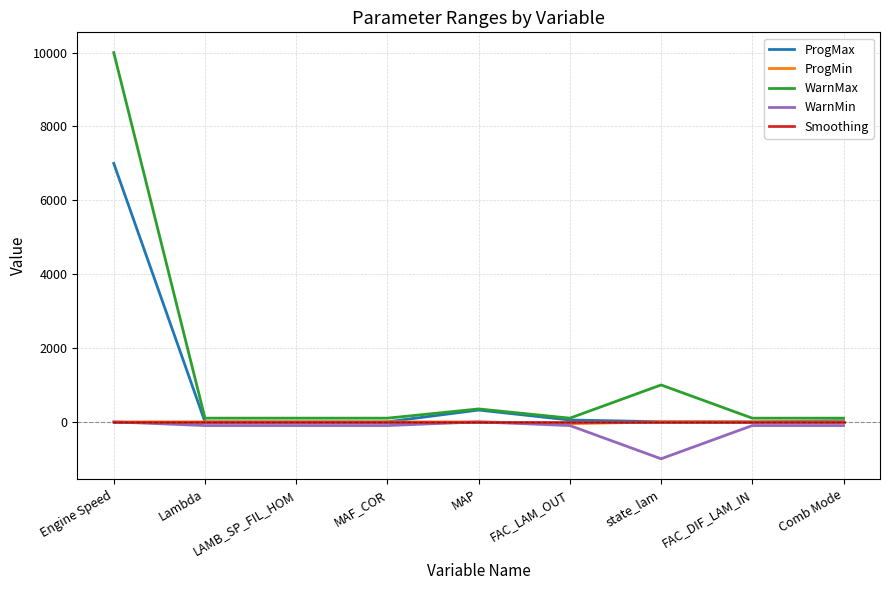

The value of ProgMin at MAP is 0.0. True or false?

True